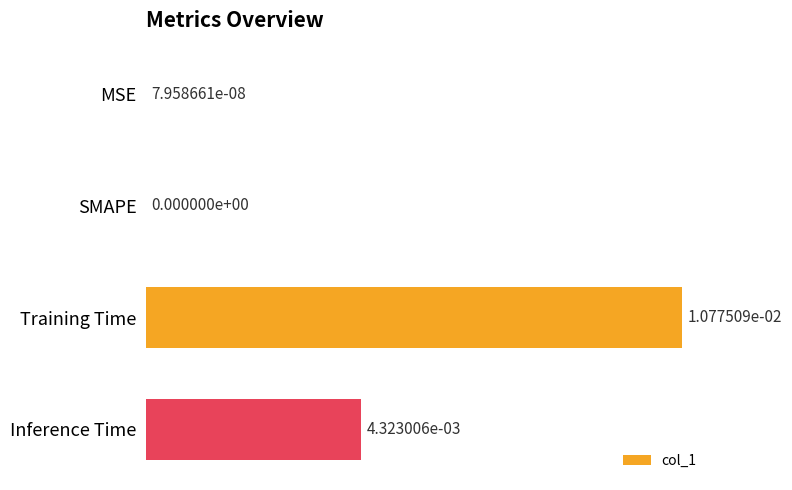

Is it true that the value at Training Time is 0.0?

True